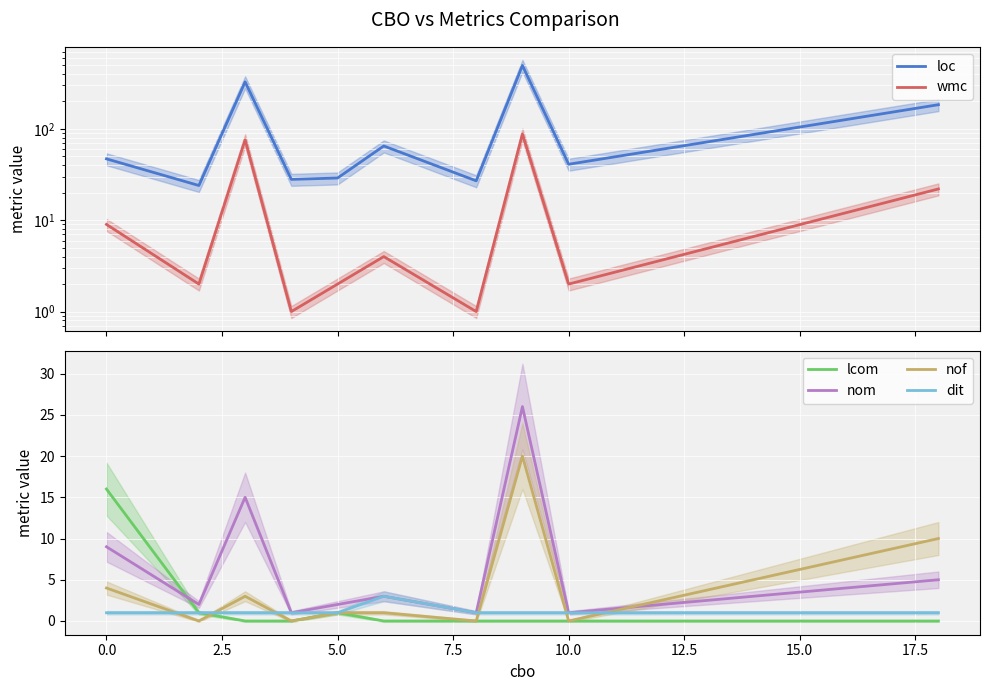

After their last crossing, which series has the higher values: nof or nom?

nof